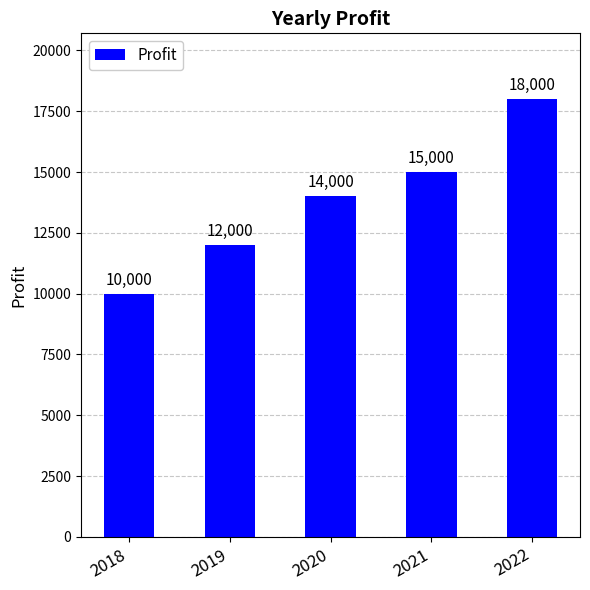

Rank the categories by value from highest to lowest.

2022, 2021, 2020, 2019, 2018